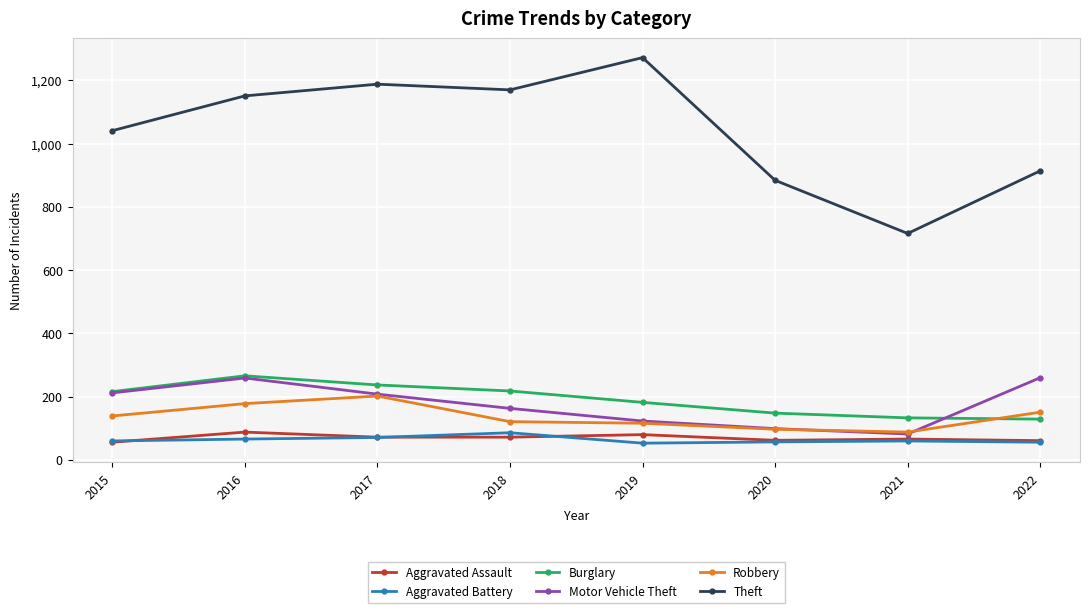

Where does the Aggravated Assault series first go above 72?

2016